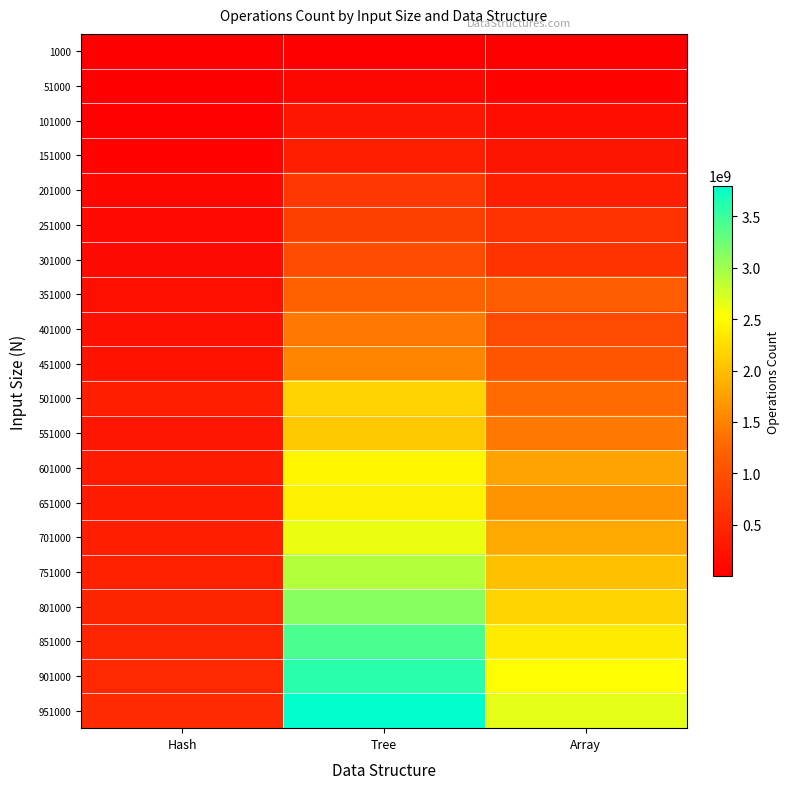

How many distinct data groups are displayed?

20